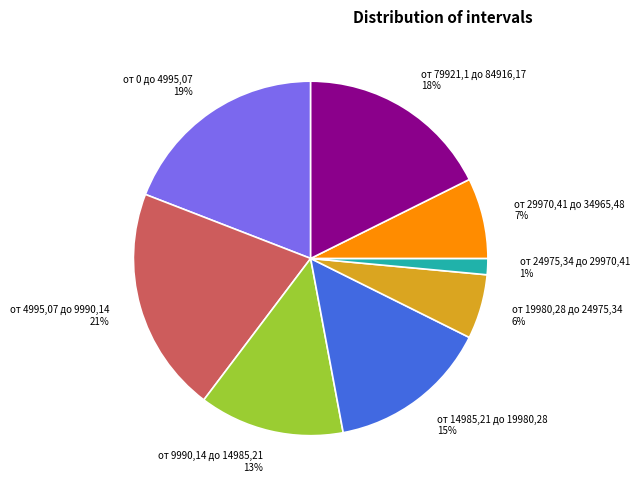

Does any single category account for the majority?

No